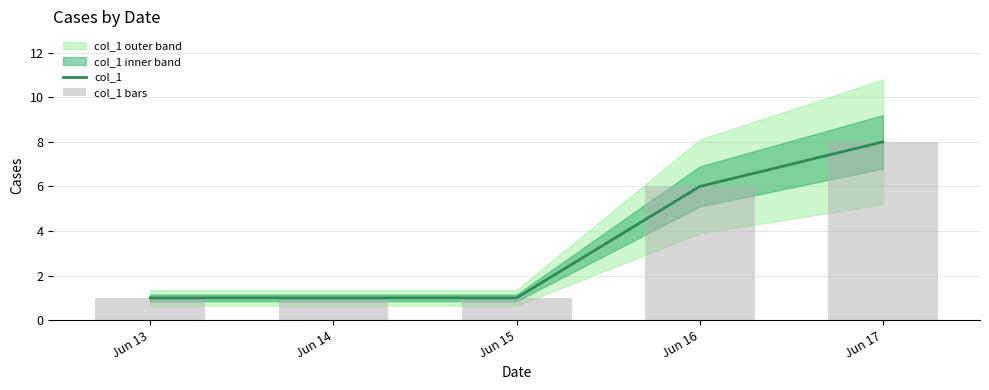

Rank the series by their maximum value, from highest to lowest.

col_1, col_1 bars